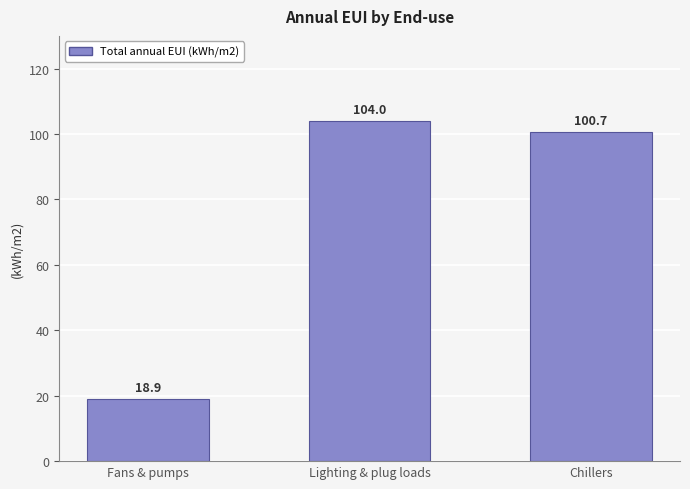

Reading left to right, what are all the values shown in this chart?

Fans & pumps=18.9	Lighting & plug loads=104.0	Chillers=100.7